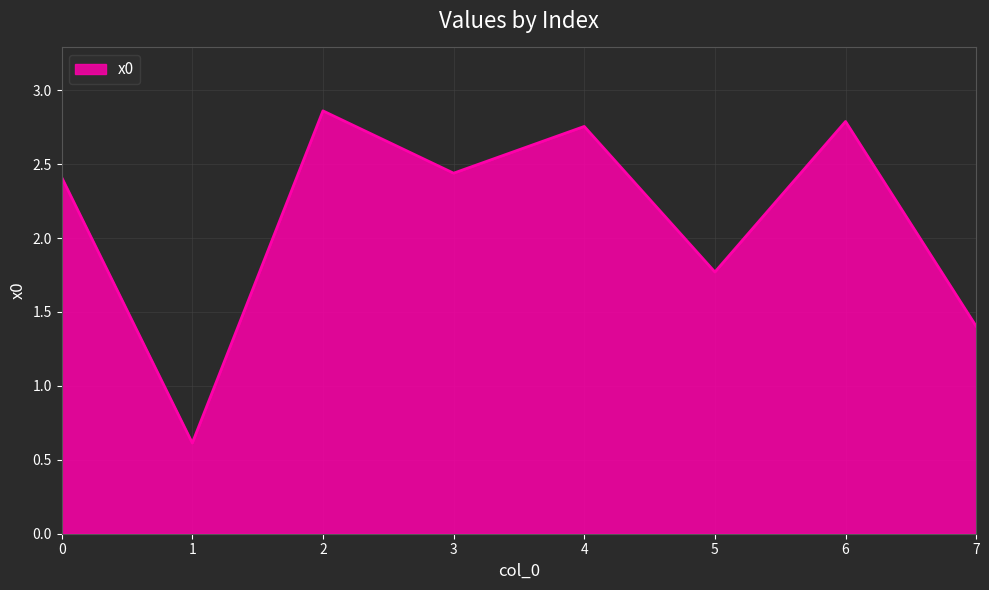

Which has a higher value, 7 or 5?

5